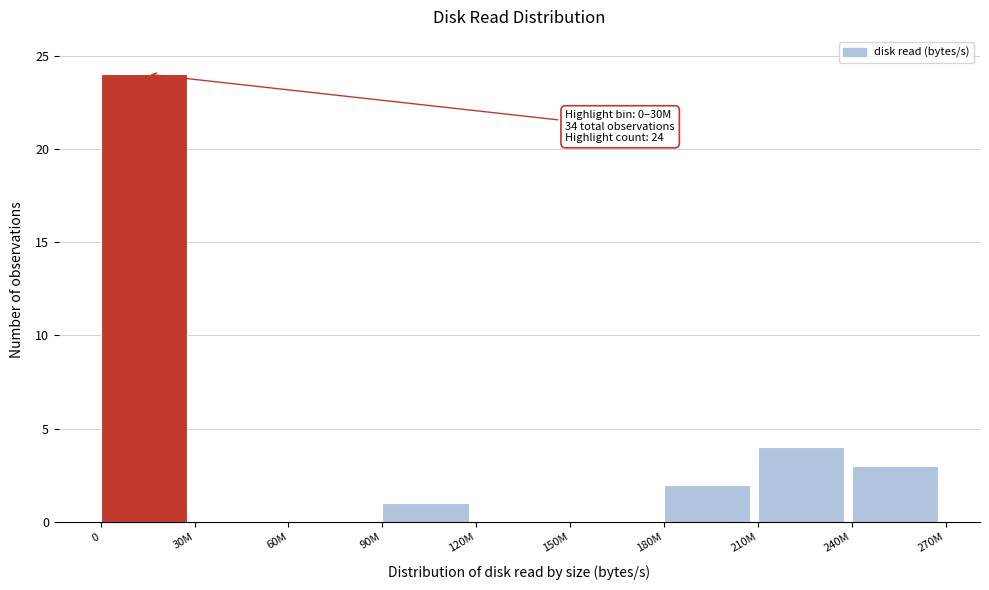

Reading left to right, transcribe all the data shown in this chart.

0=24	30M=0	60M=0	90M=1	120M=0	150M=0	180M=2	210M=4	240M=3